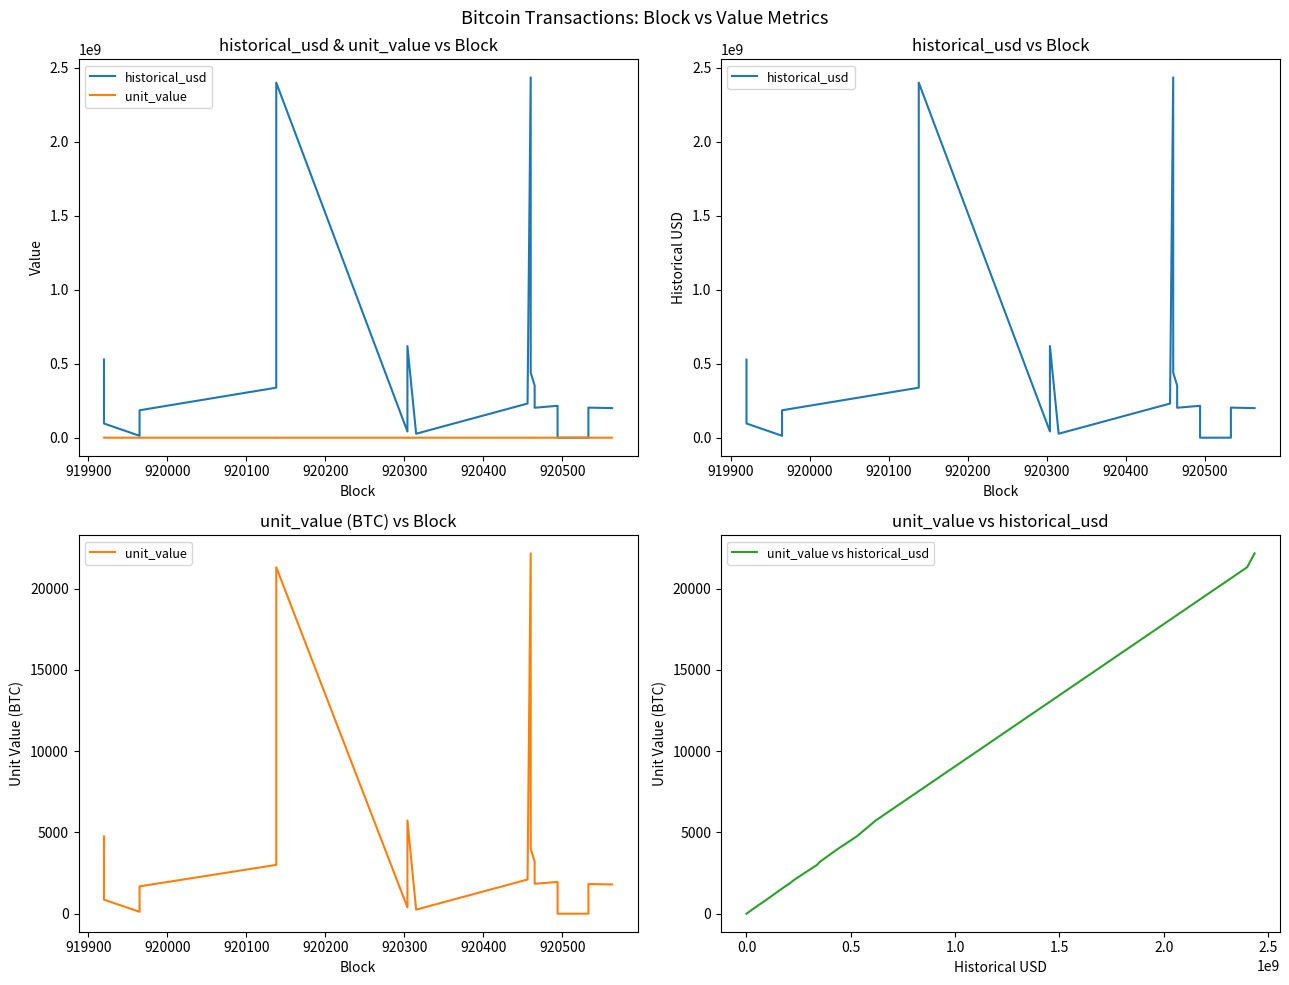

What is the highest value of the unit_value vs historical_usd series?

22169.0